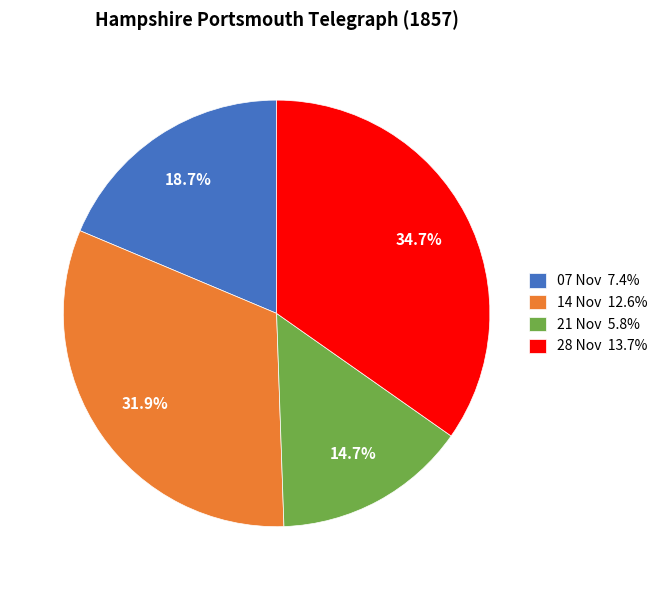

Rank the categories by value from highest to lowest.

28 Nov 13.7%, 14 Nov 12.6%, 07 Nov 7.4%, 21 Nov 5.8%